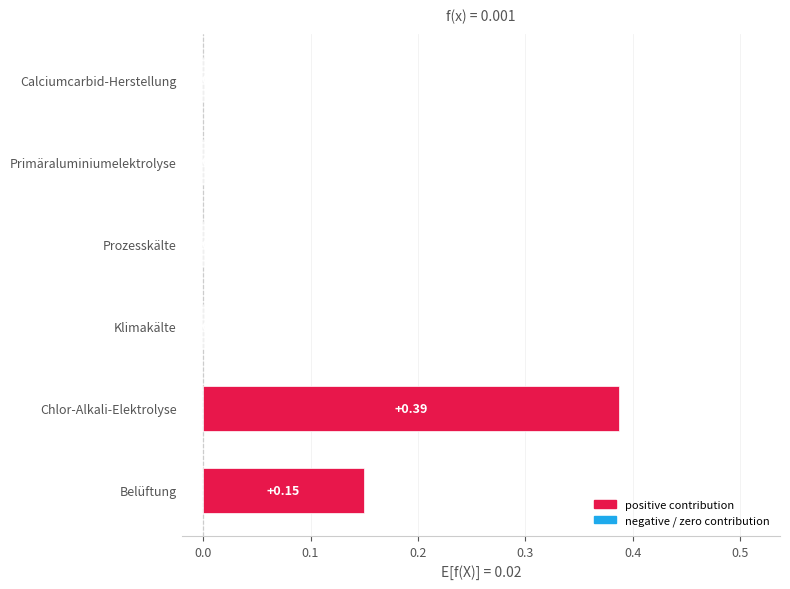

Between Klimakälte and Belüftung, which is larger?

Belüftung